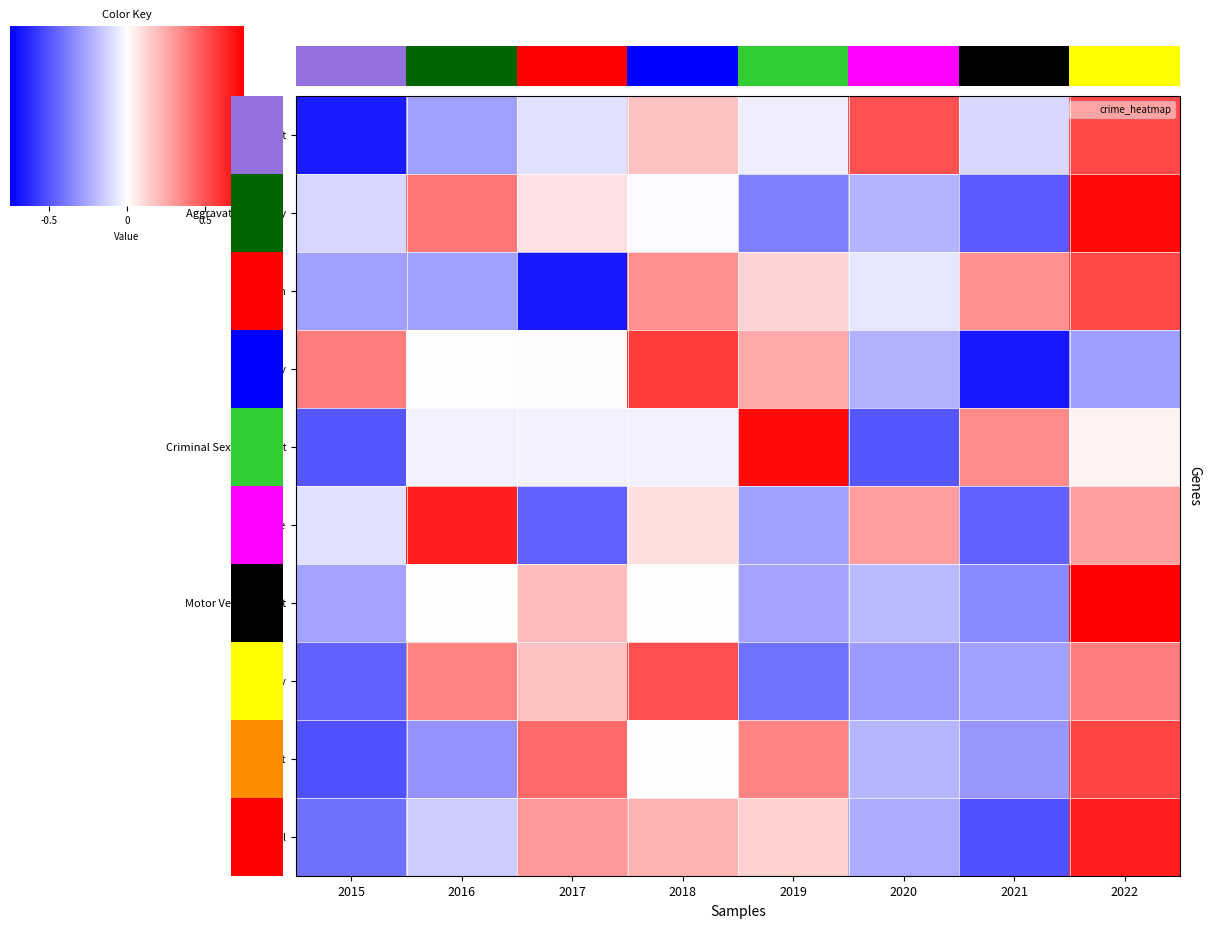

How many positive values does the Aggravated Battery series have?

3